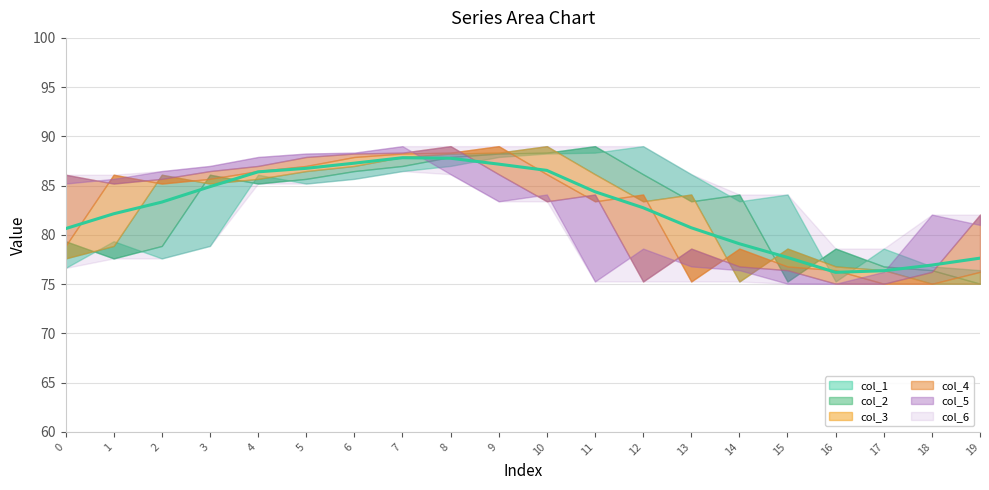

How many intersections are there between col_2 and col_6?

2